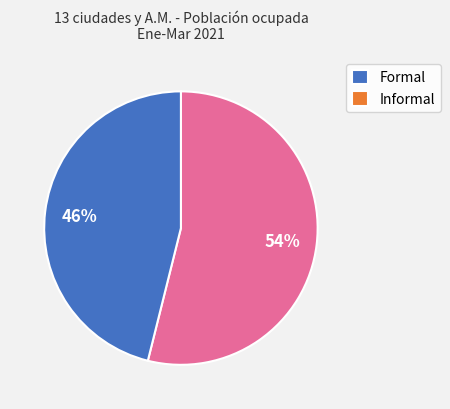

Rank the categories by value from lowest to highest.

Informal, Formal